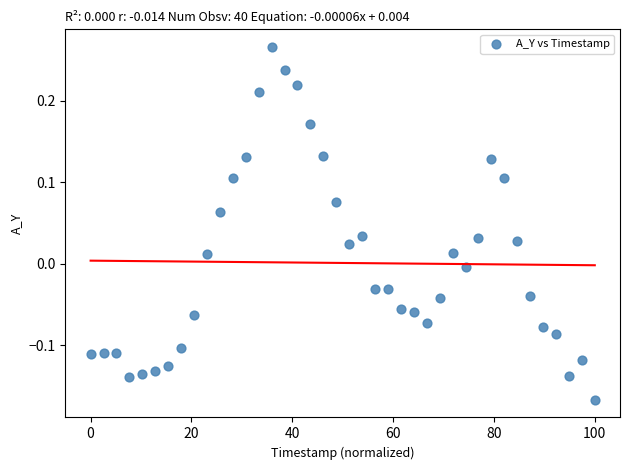

What is the range of X values (max minus min)?

100.0